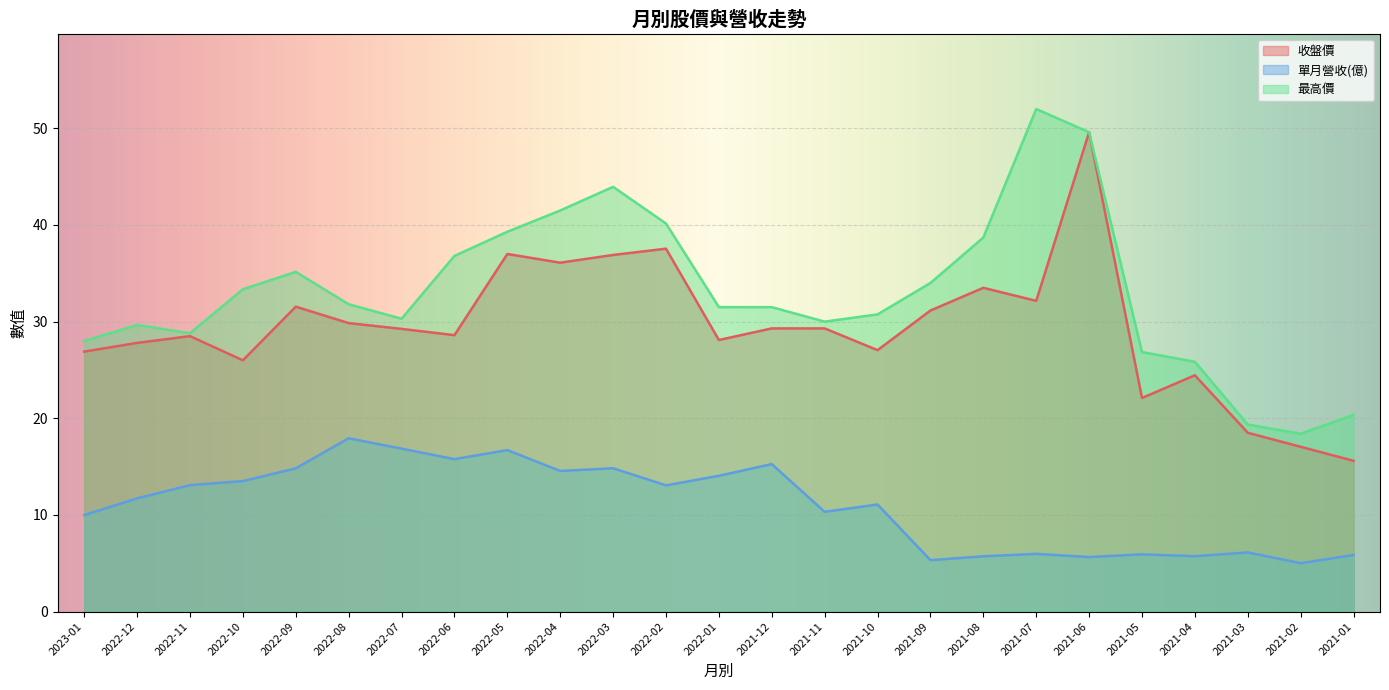

What is the total value across all series at 2022-06?

81.2